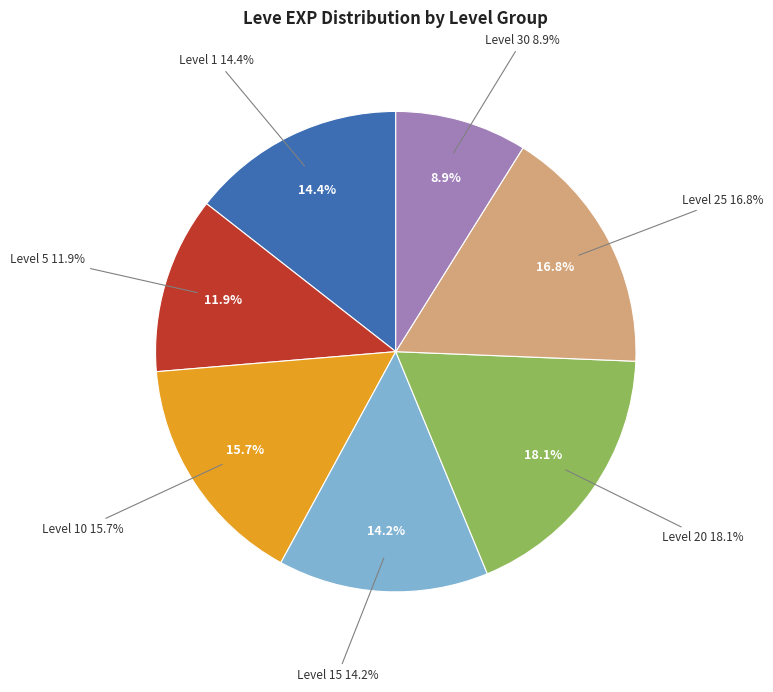

Is it true that Level 30 is 53% of the pie?

False